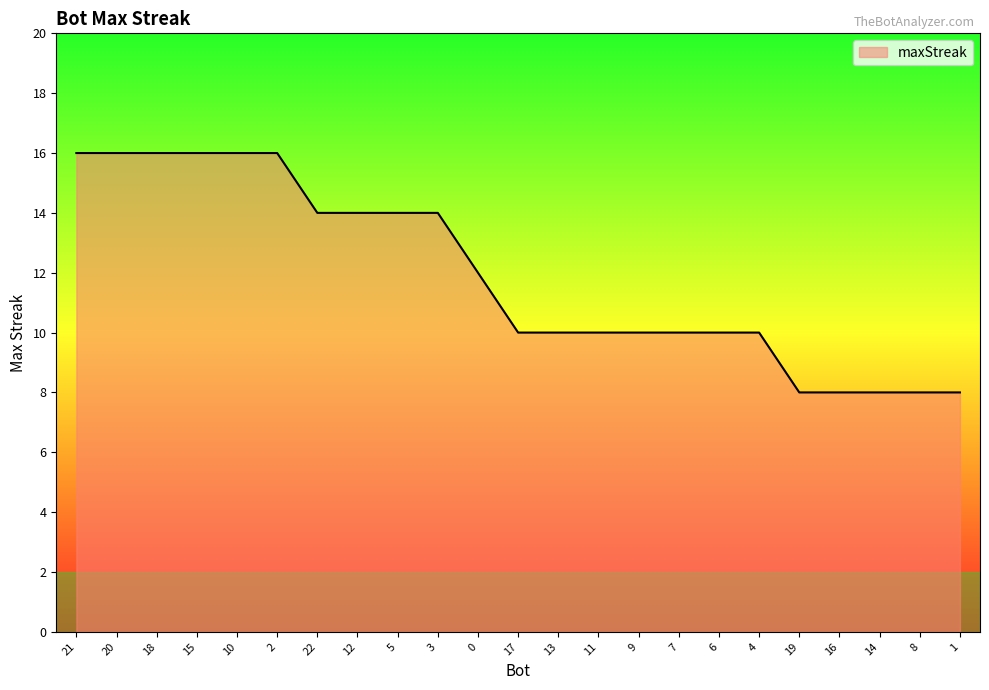

The value at 14 is 11. True or false?

False